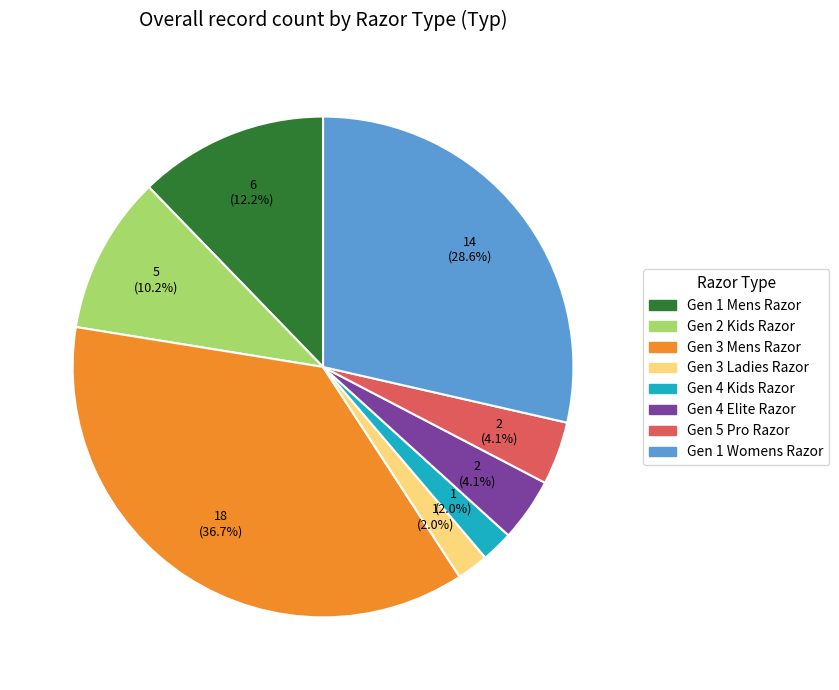

To the nearest percent, what portion does Gen 4 Elite Razor represent?

4%